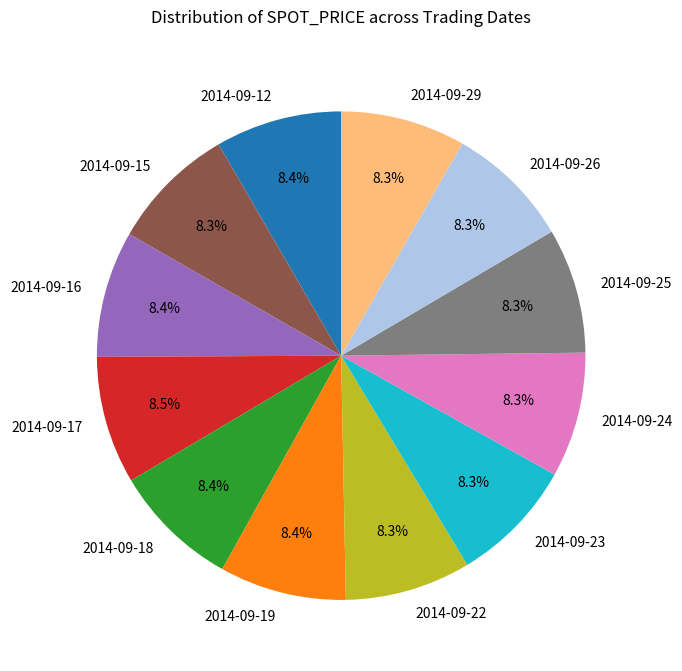

Combined, do 2014-09-26 and 2014-09-29 account for over 50%?

No